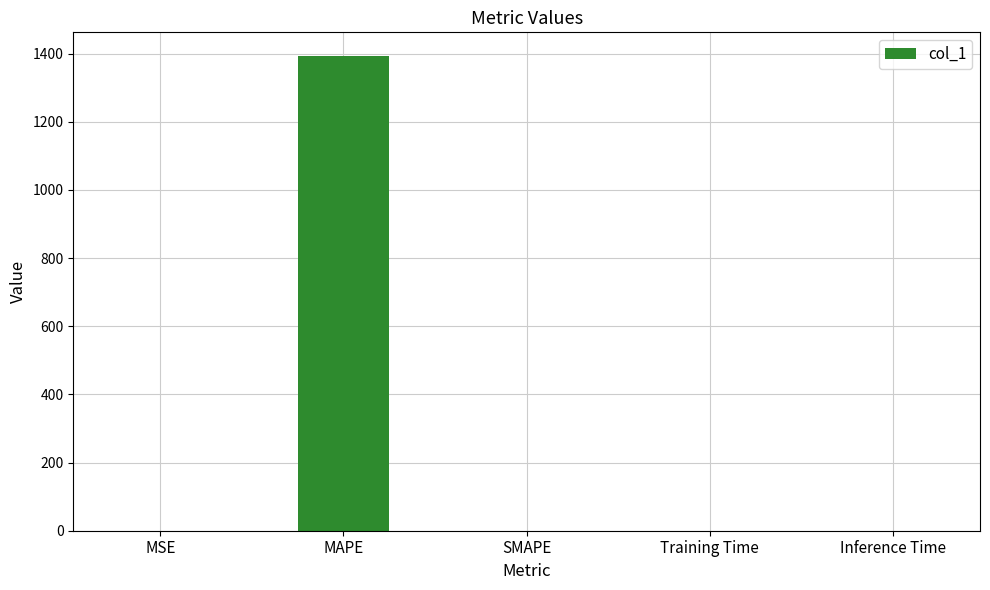

Which category has the highest value across all series?

MAPE